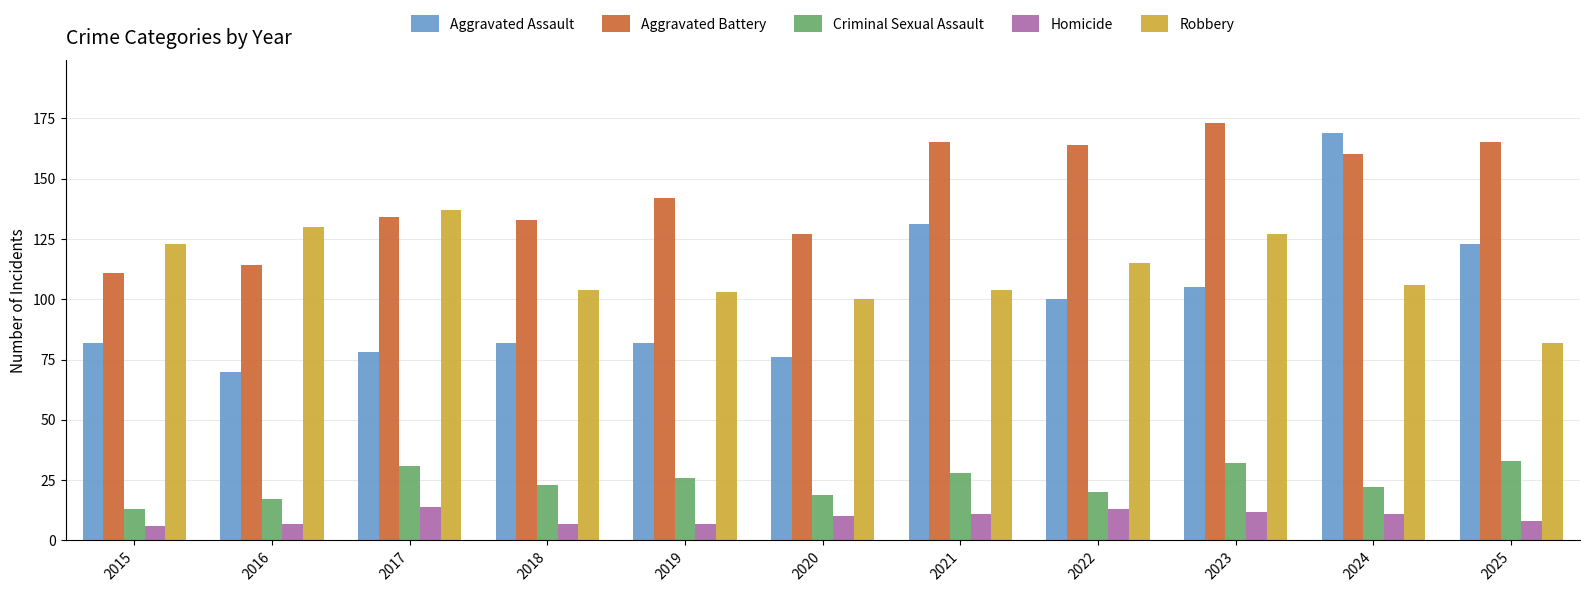

Reading left to right, list all the values displayed in this chart.

Aggravated Assault: 82	70	78	82	82	76	131	100	105	169	123
Aggravated Battery: 111	114	134	133	142	127	165	164	173	160	165
Criminal Sexual Assault: 13	17	31	23	26	19	28	20	32	22	33
Homicide: 6	7	14	7	7	10	11	13	12	11	8
Robbery: 123	130	137	104	103	100	104	115	127	106	82